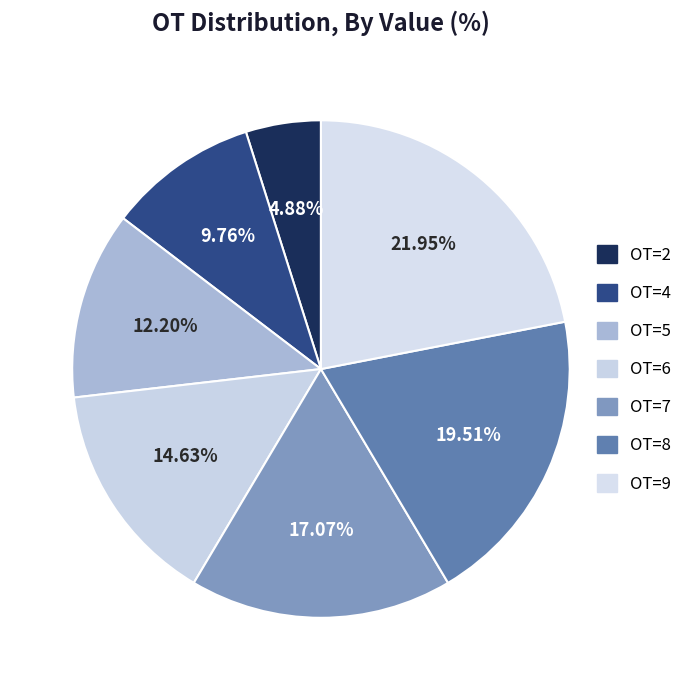

Is there any slice that represents more than half of the pie?

No